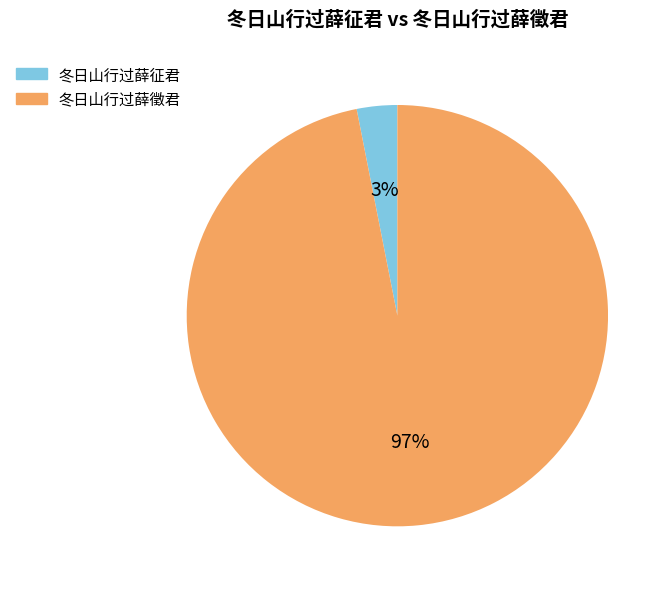

To the nearest percent, what is the difference between the largest and smallest slice percentages?

94%